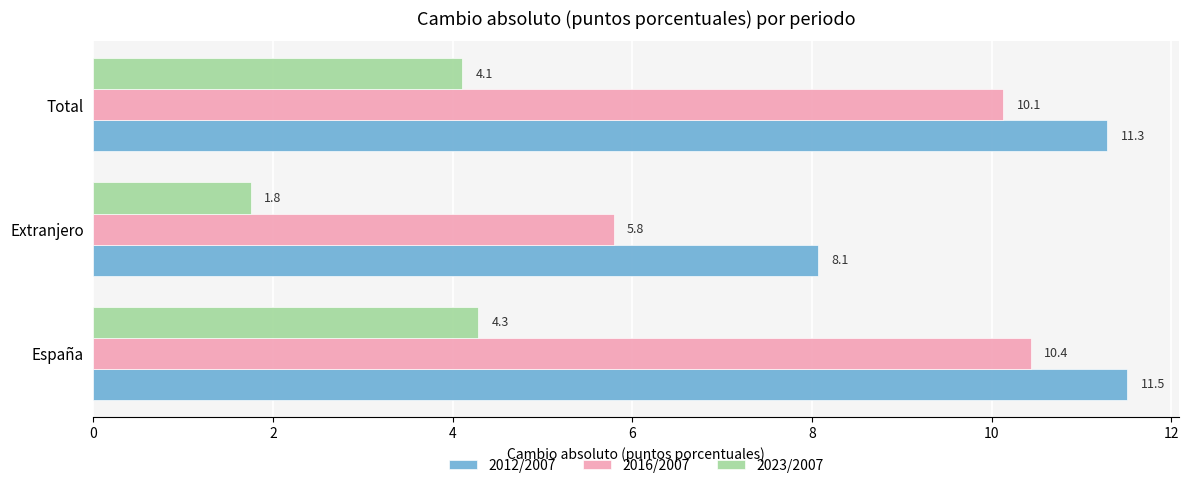

What is the sum of all 2023/2007 values?

10.1